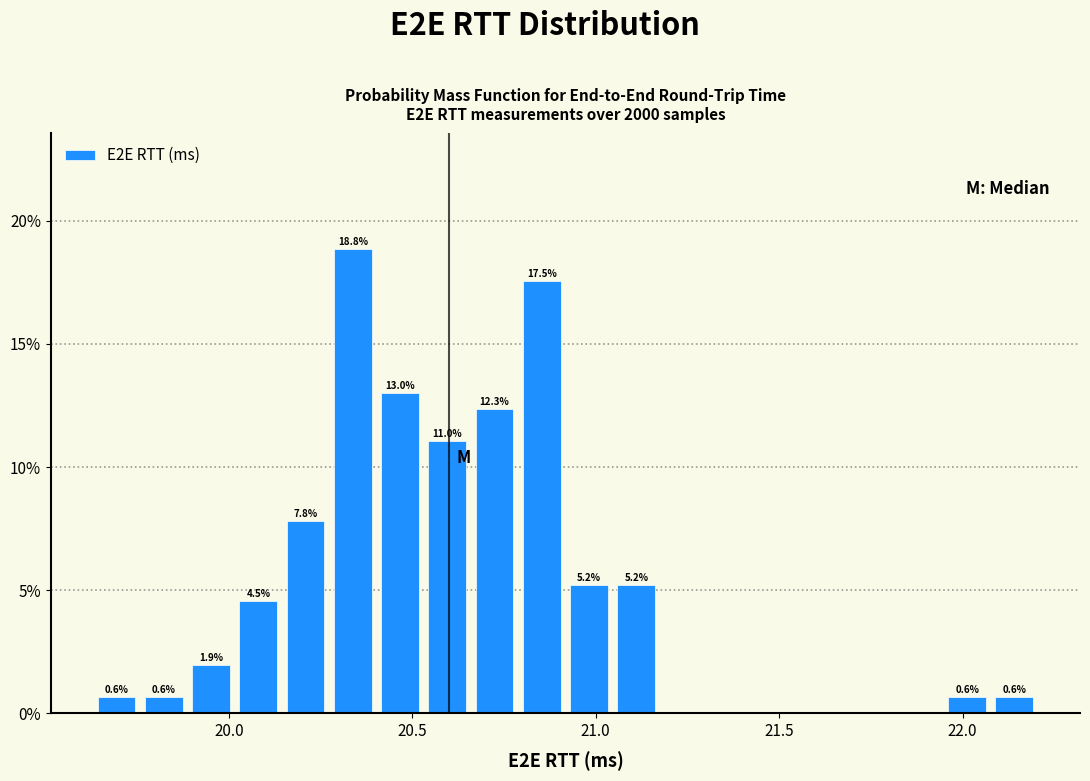

Around what value on the x-axis is the tallest bar? Give the approximate position of its centre, as read against the axis.

20.35